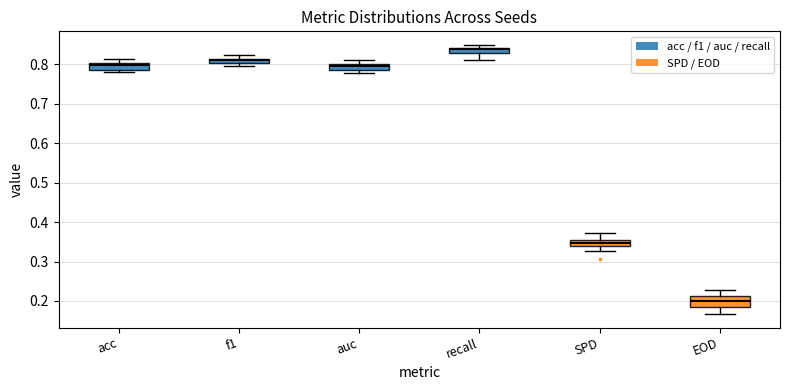

Which box's median line is the lowest?

EOD